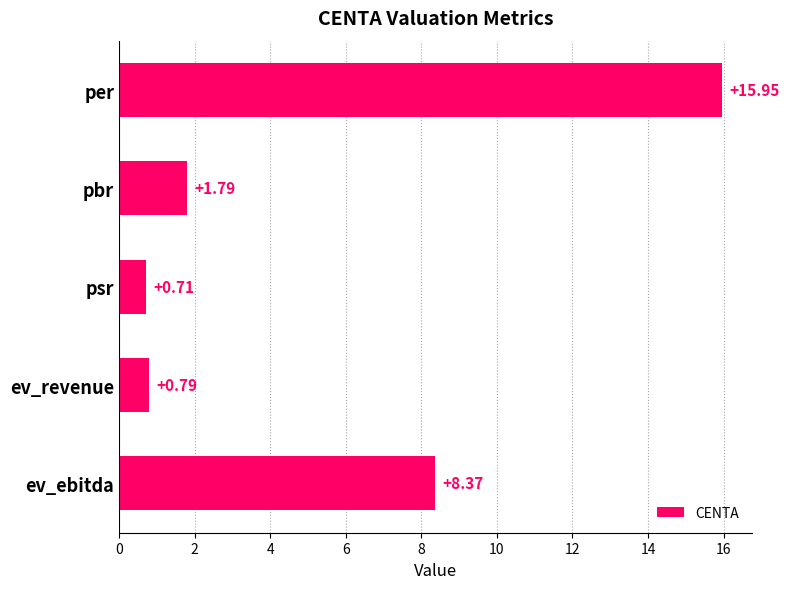

At which category does the chart reach its minimum across all series?

psr